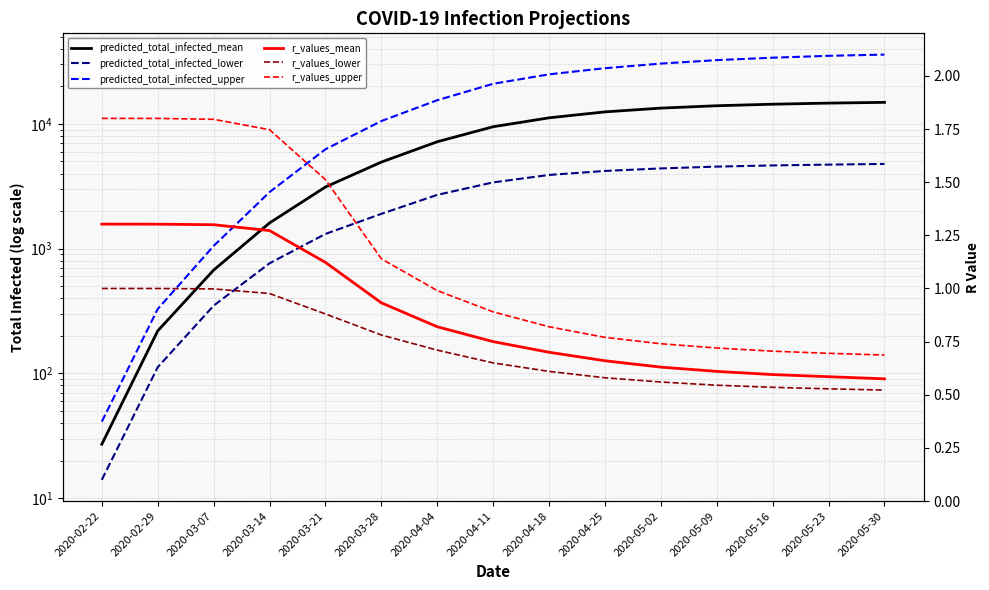

What is the difference between the maximum and second lowest values in the predicted_total_infected_mean series?

14681.0